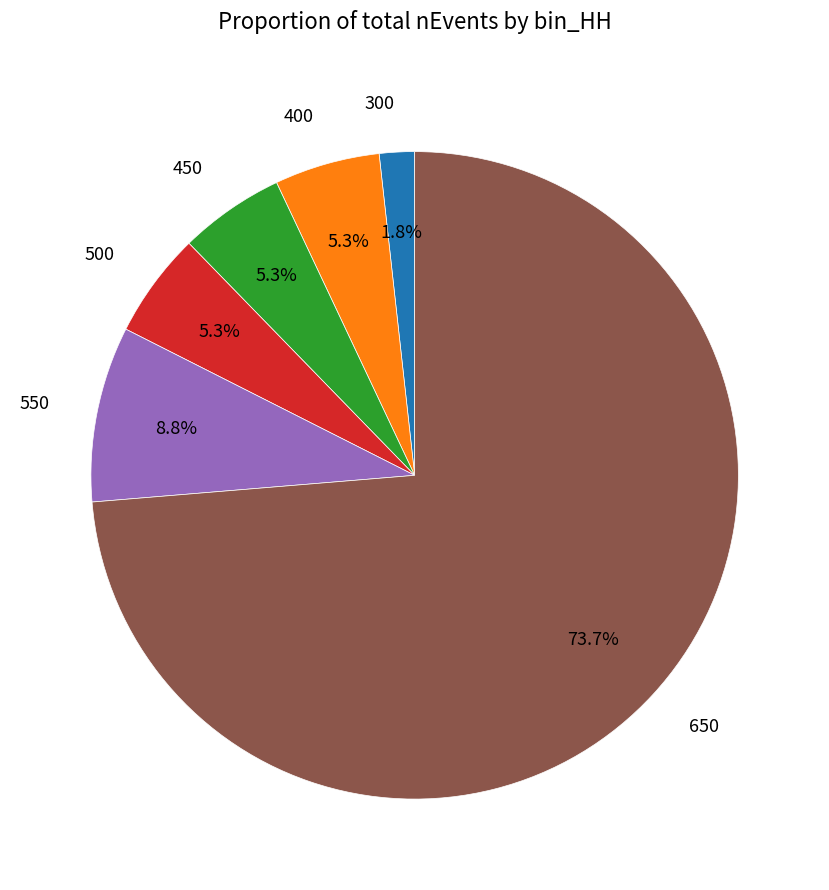

To the nearest percent, what is the combined percentage of 300 and 450?

7%